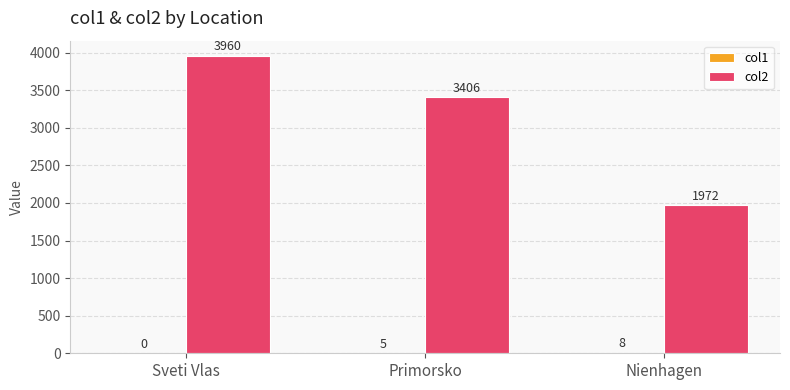

Count the col2 values in the range 1972 to 3960.

3